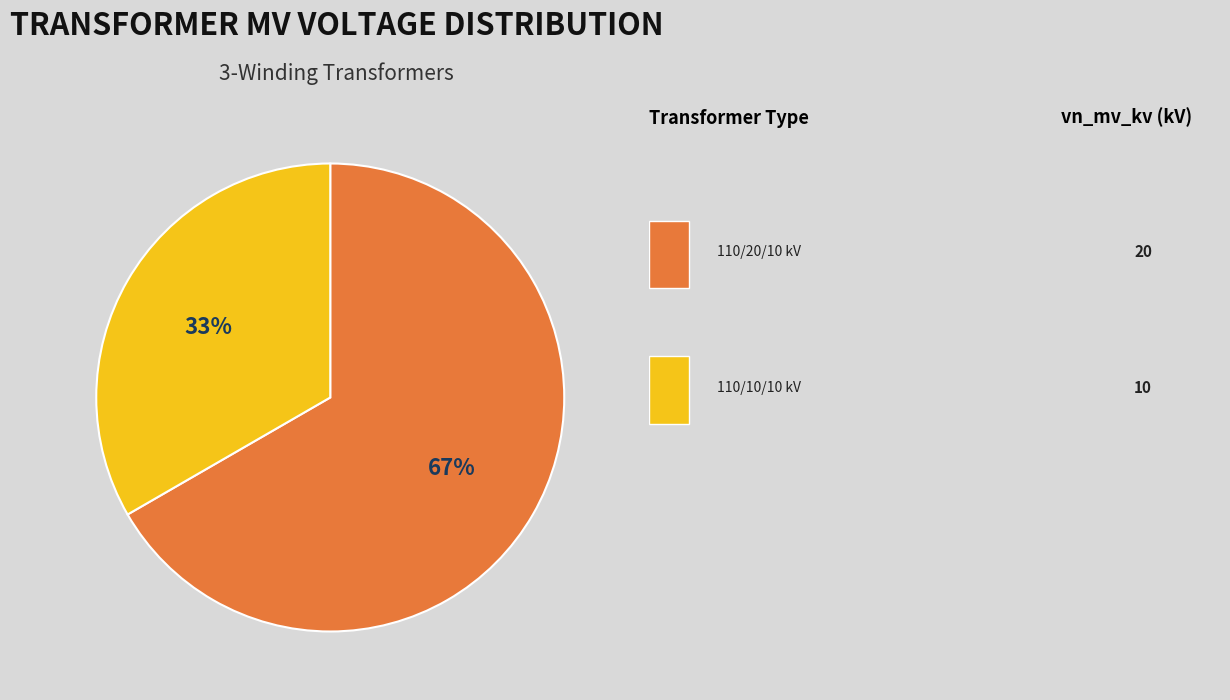

Is there a majority slice in this chart?

Yes